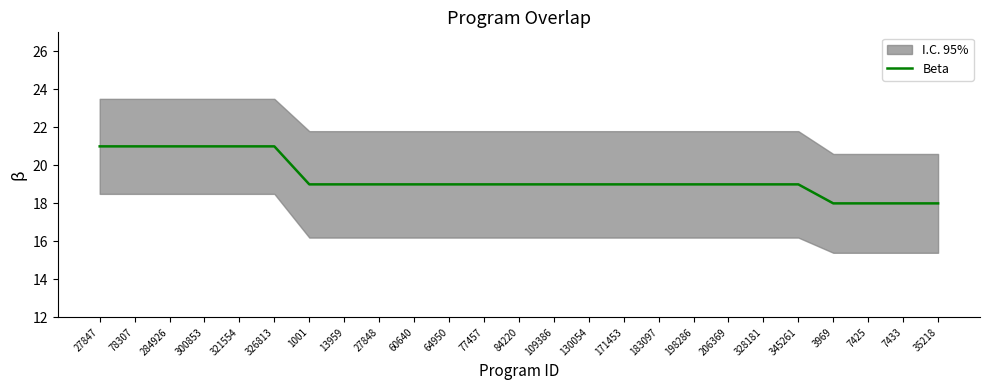

Which has a higher value, 1001 or 198286?

1001